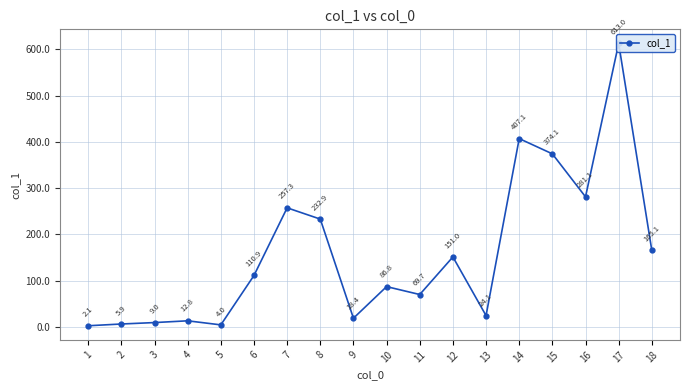

What is the ratio of the value at 11 to the value at 17?

0.1